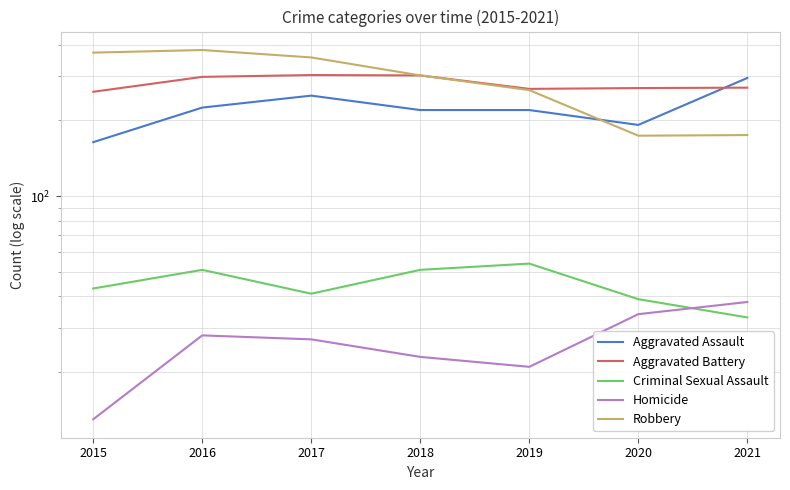

At which category does Homicide reach its first local peak?

2016